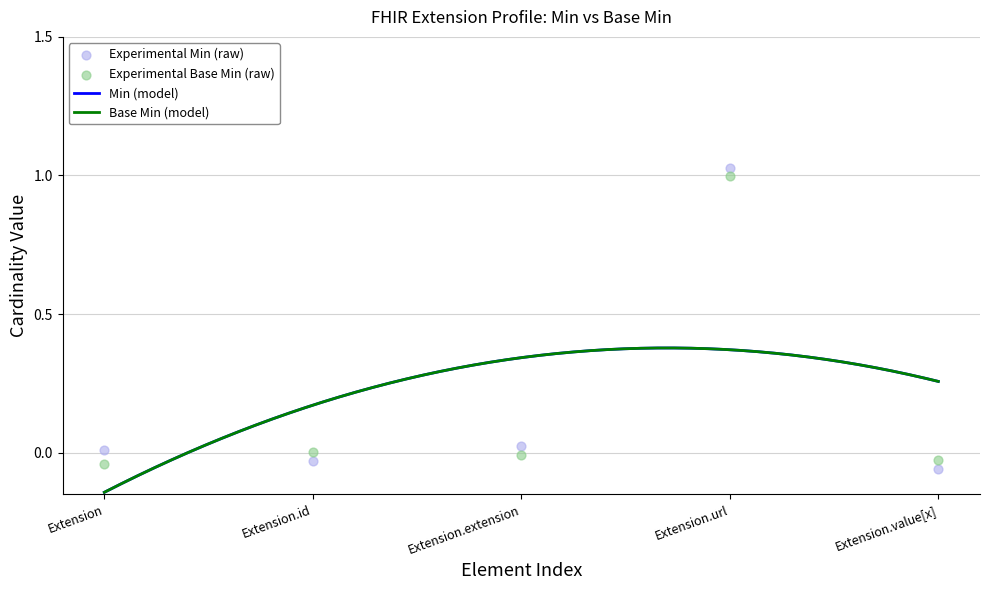

At how many categories does at least one series exceed 0?

4